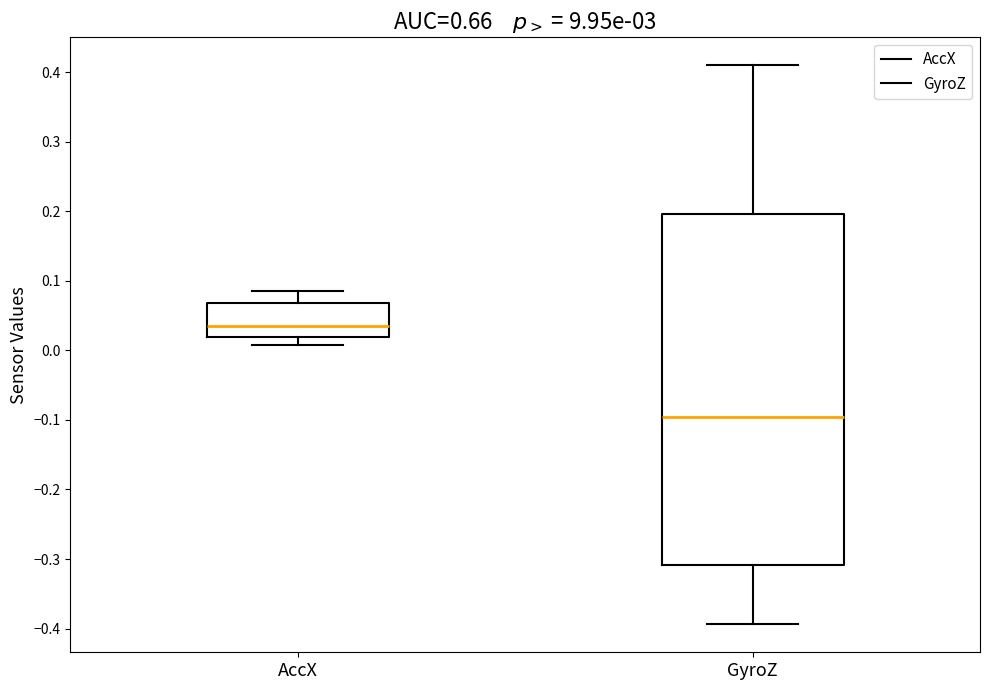

Reading left to right, transcribe this box plot: for each box, give where its median line is, the range the box spans, and where its two whiskers end, as read against the y-axis. The values are not printed on the chart, so give them approximately, as read against the axis.

AccX: median 0.03, box 0.02 to 0.07, whiskers 0.01 to 0.08
GyroZ: median -0.10, box -0.31 to 0.20, whiskers -0.39 to 0.41